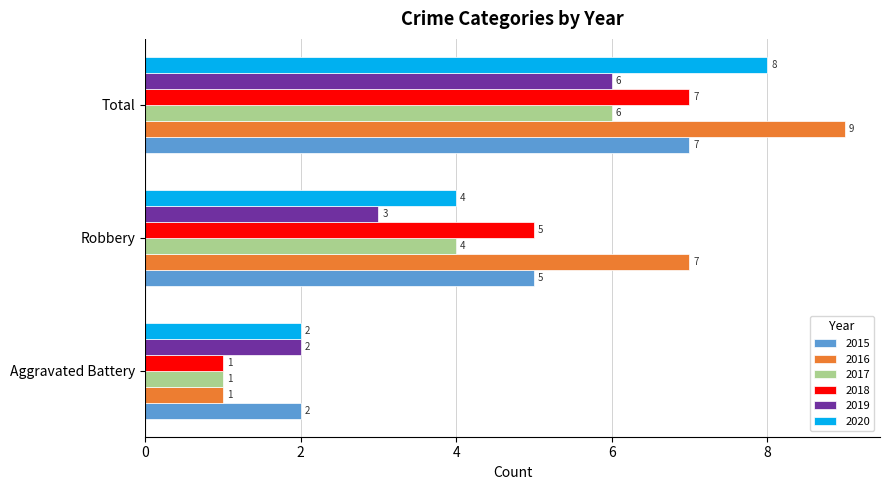

How many data points does each series have?

3